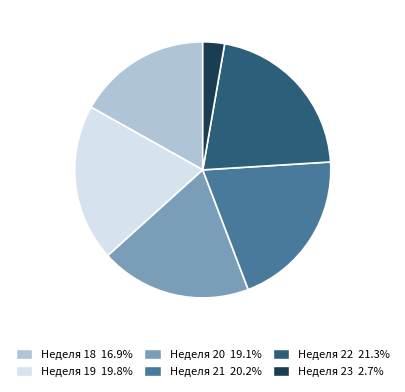

Does any single category account for the majority?

No